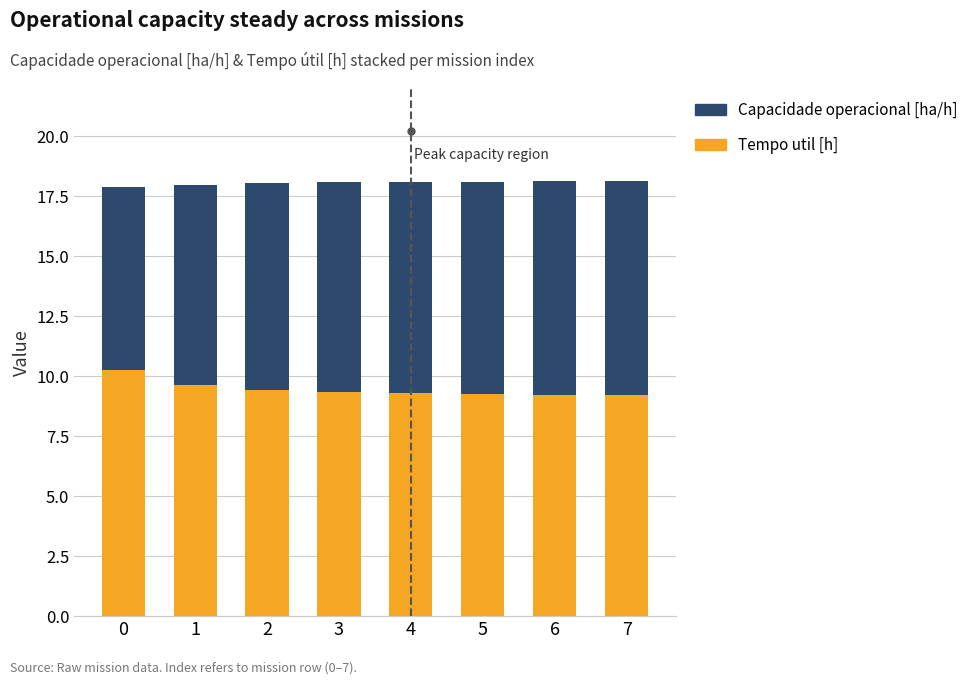

What is the average value of the Tempo util [h] series?

9.4